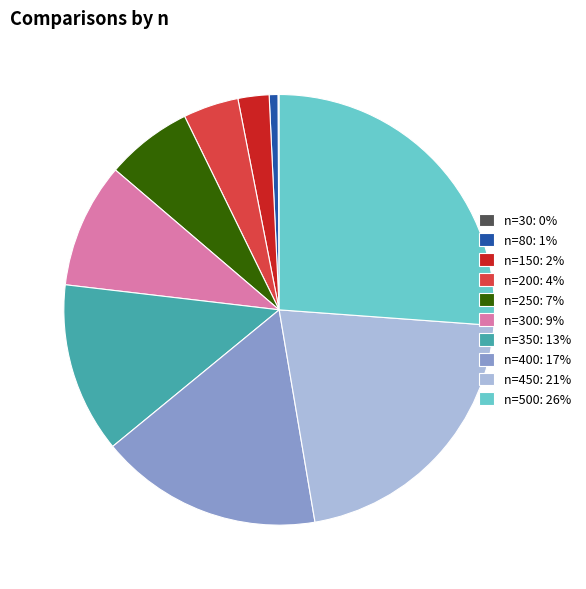

Which has a higher value, n=350: 13% or n=250: 7%?

n=350: 13%